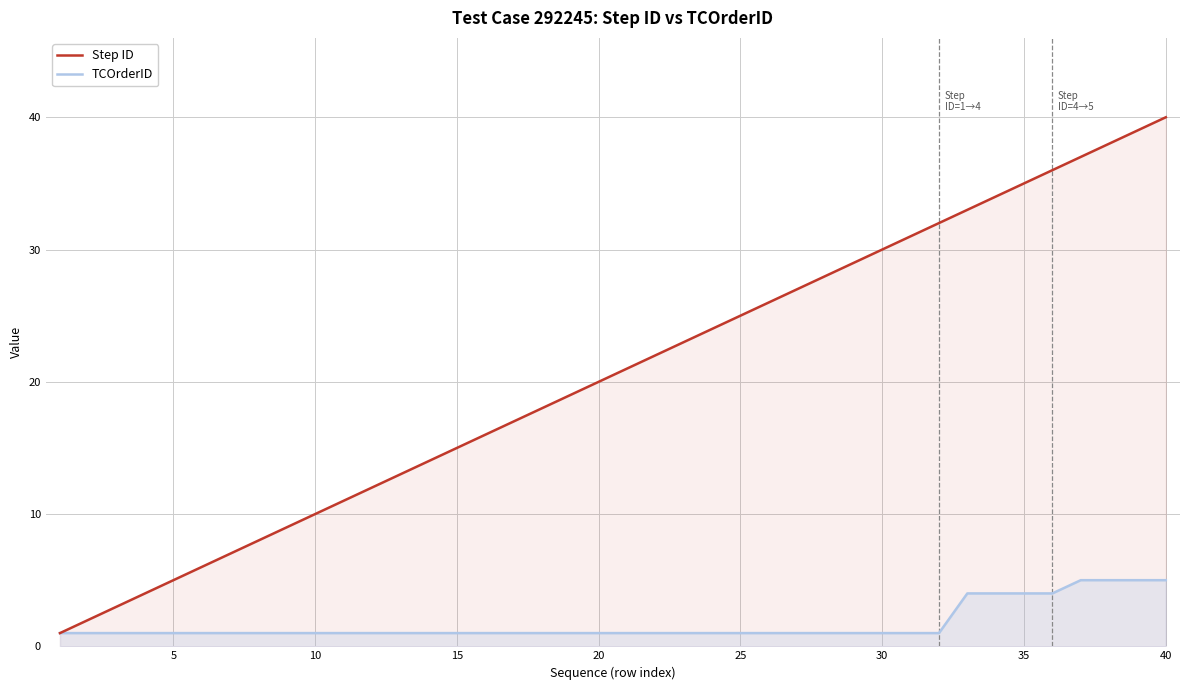

Which series has the widest spread of values?

Step ID